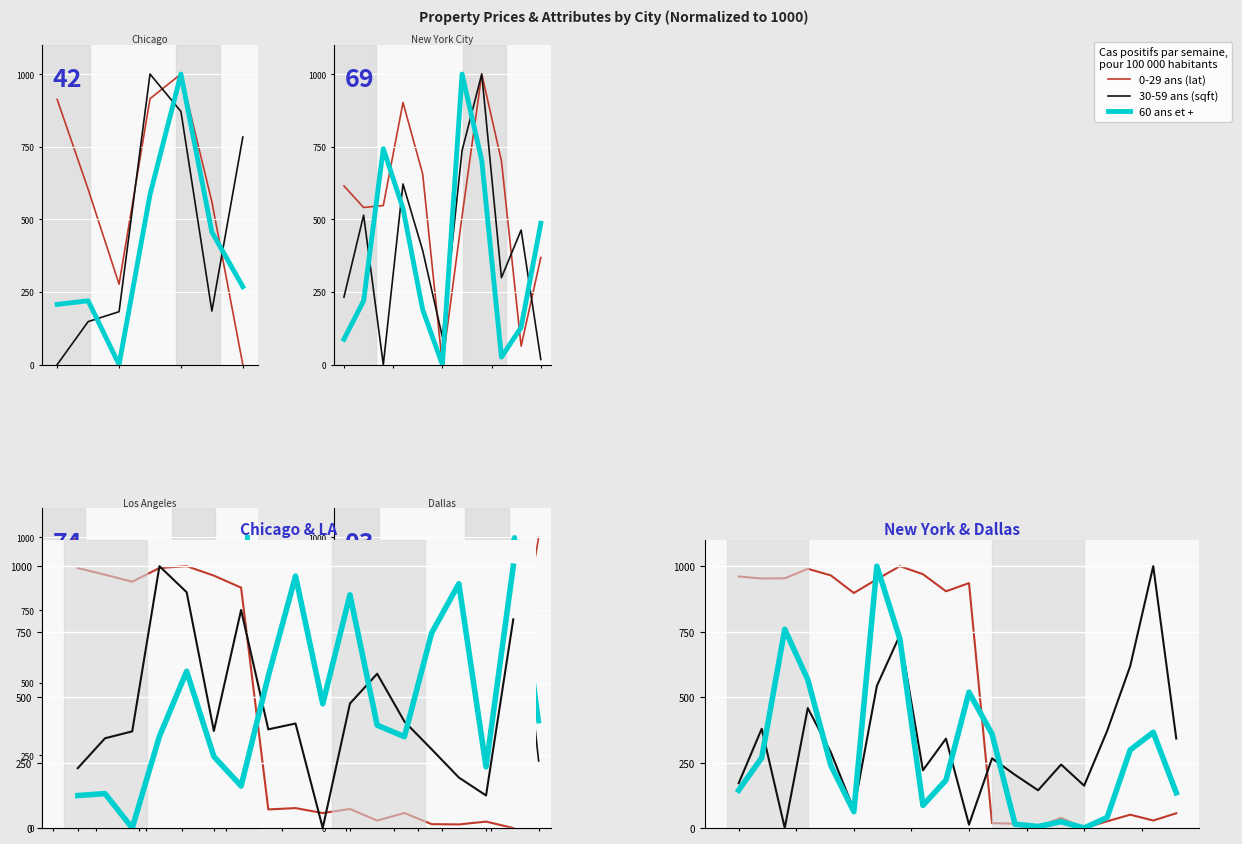

Is it true that 30-59 ans (sqft) equals 33.9 at 1.0?

False